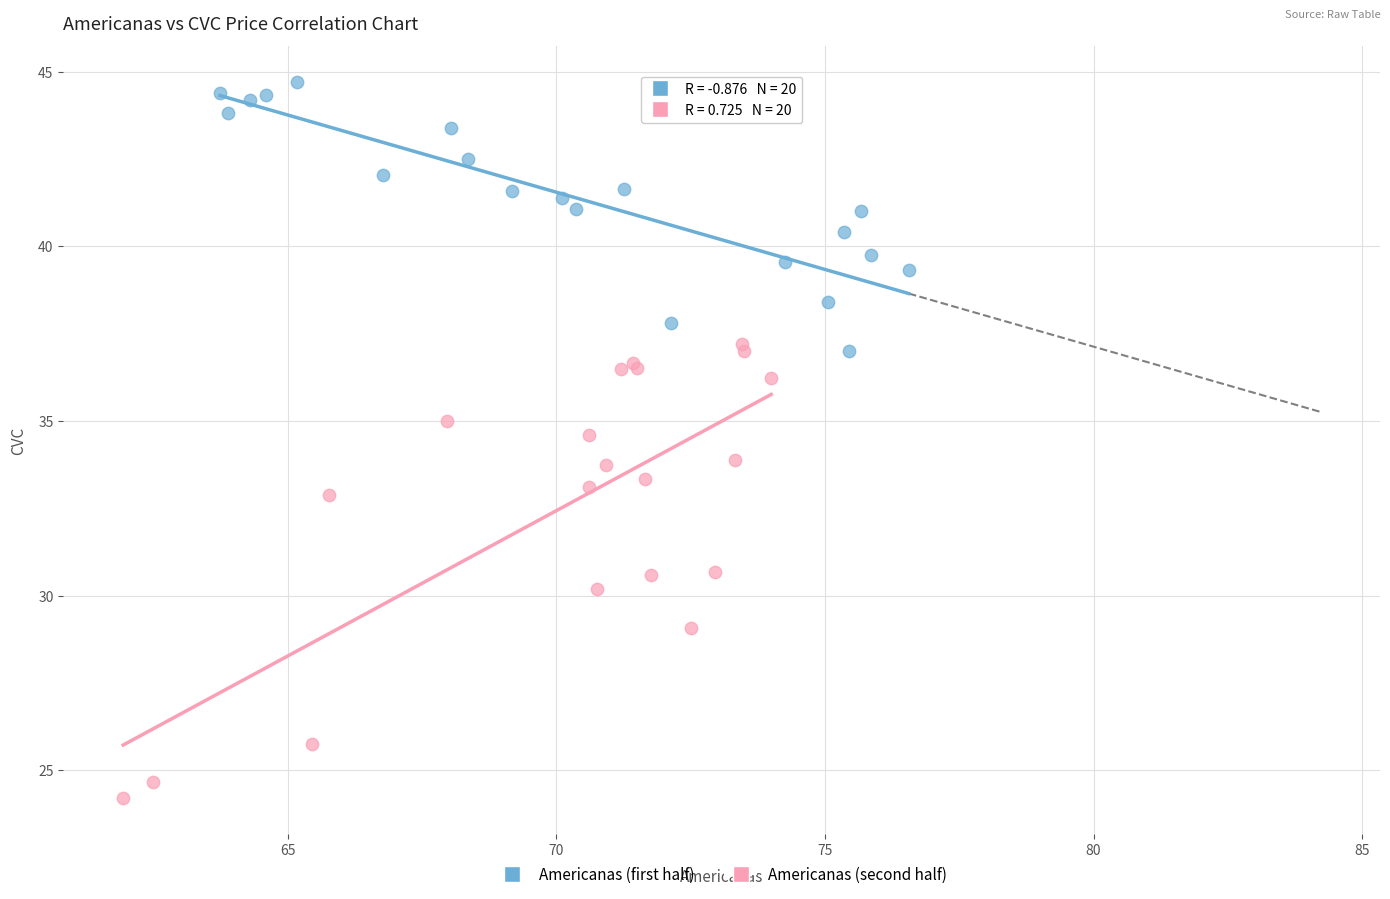

Which series has the widest spread of Y values?

Americanas (second half)